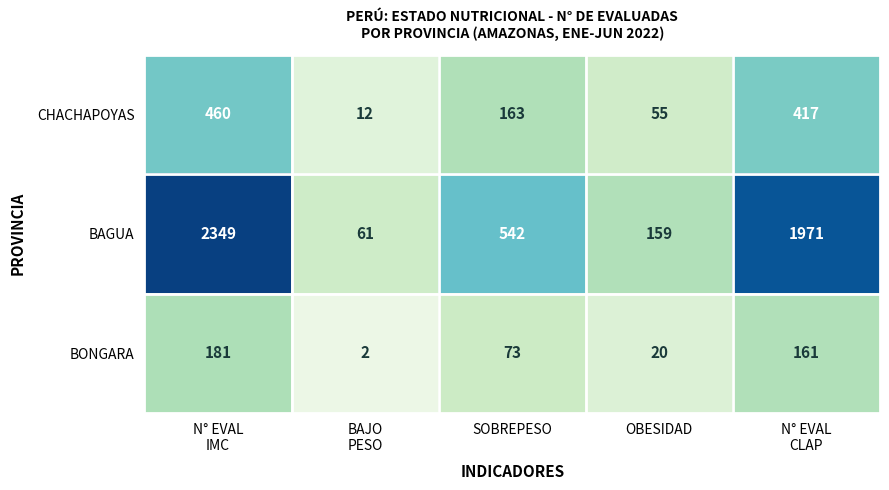

What is the average value of the CHACHAPOYAS series?

221